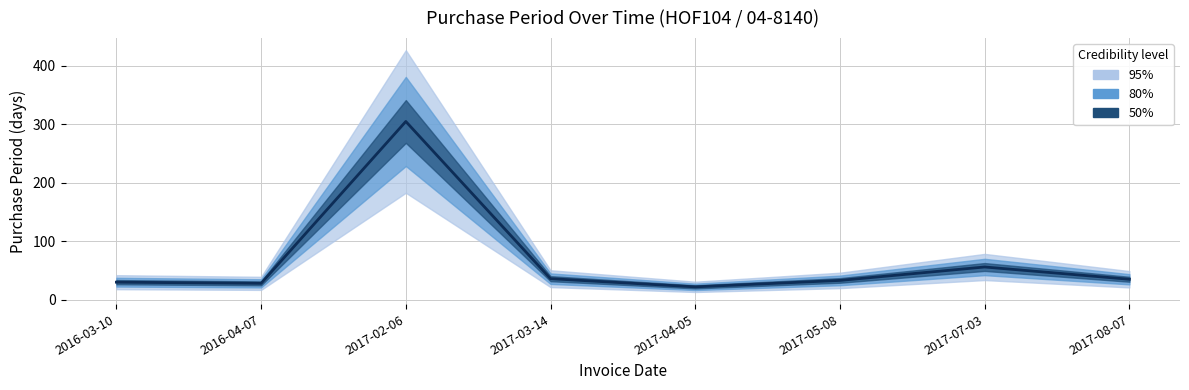

What is the greatest value displayed?

305